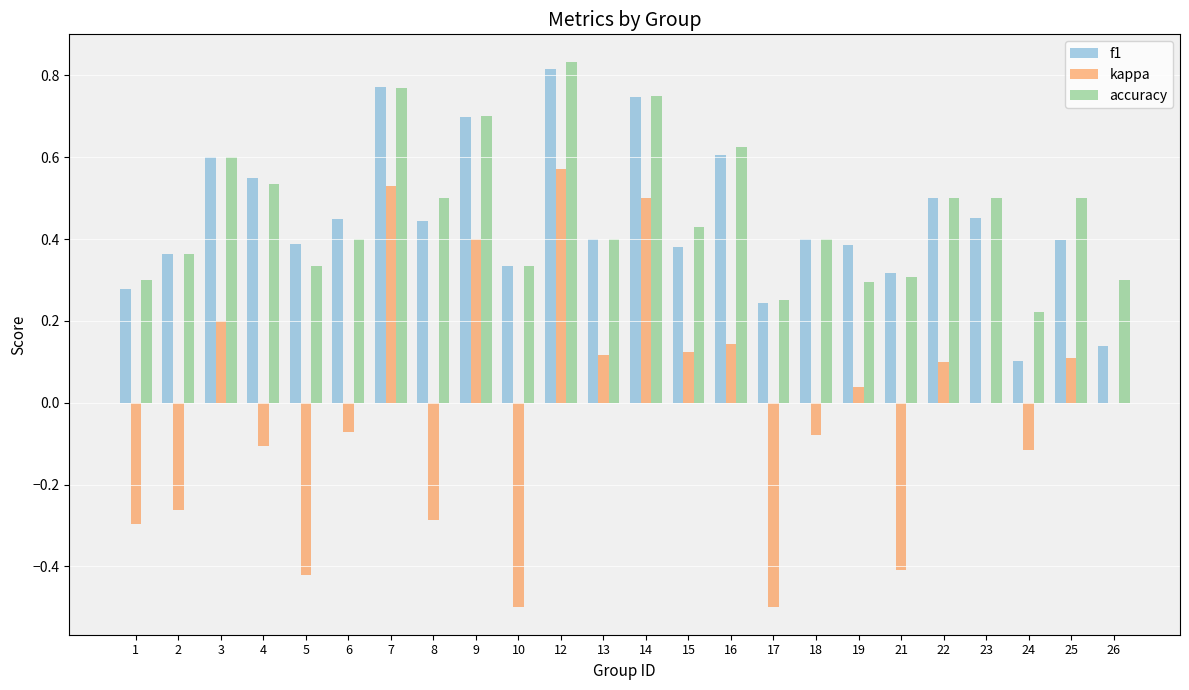

Which series changed the most between 2 and 23?

kappa